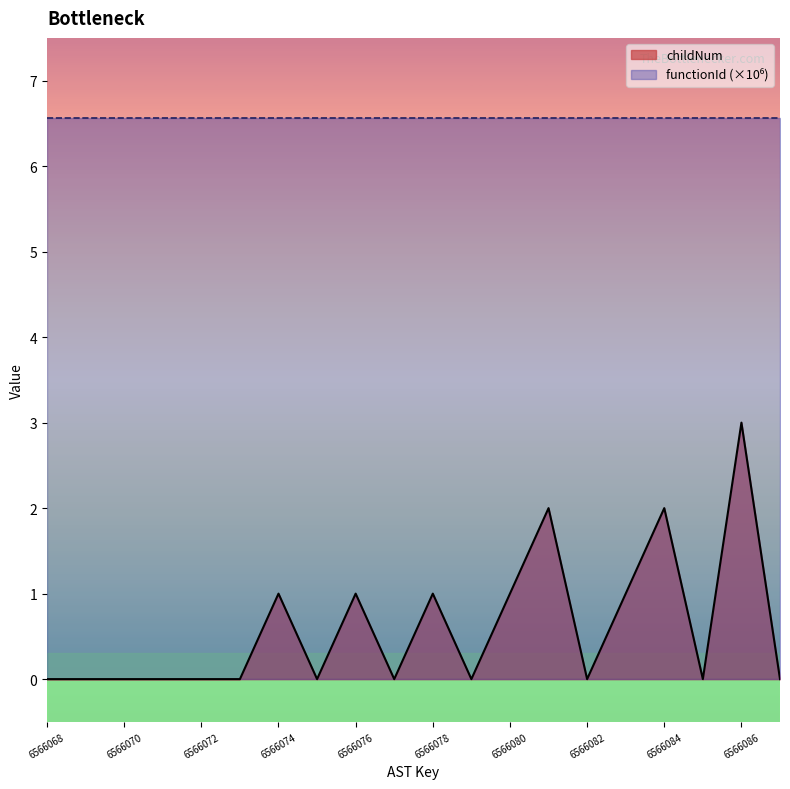

The value at 6566086 is 4. True or false?

False